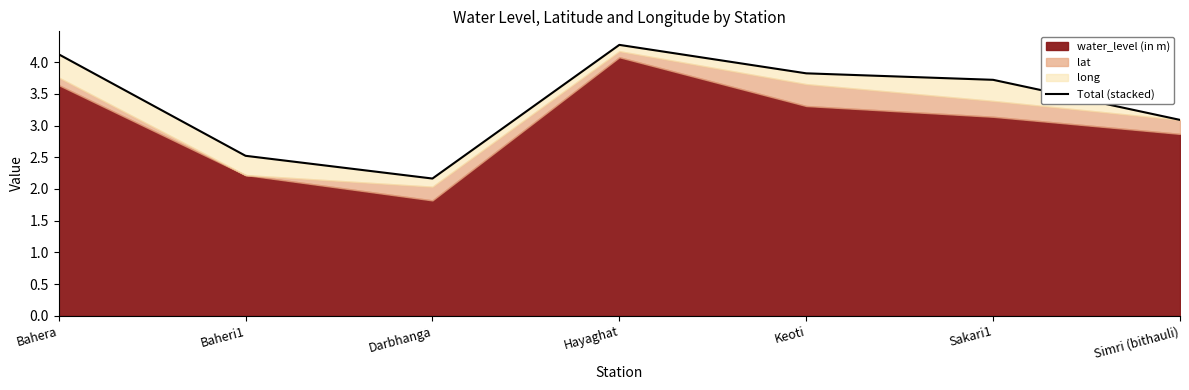

Rank the categories by value from highest to lowest.

Hayaghat, Bahera, Keoti, Sakari1, Simri (bithauli), Baheri1, Darbhanga